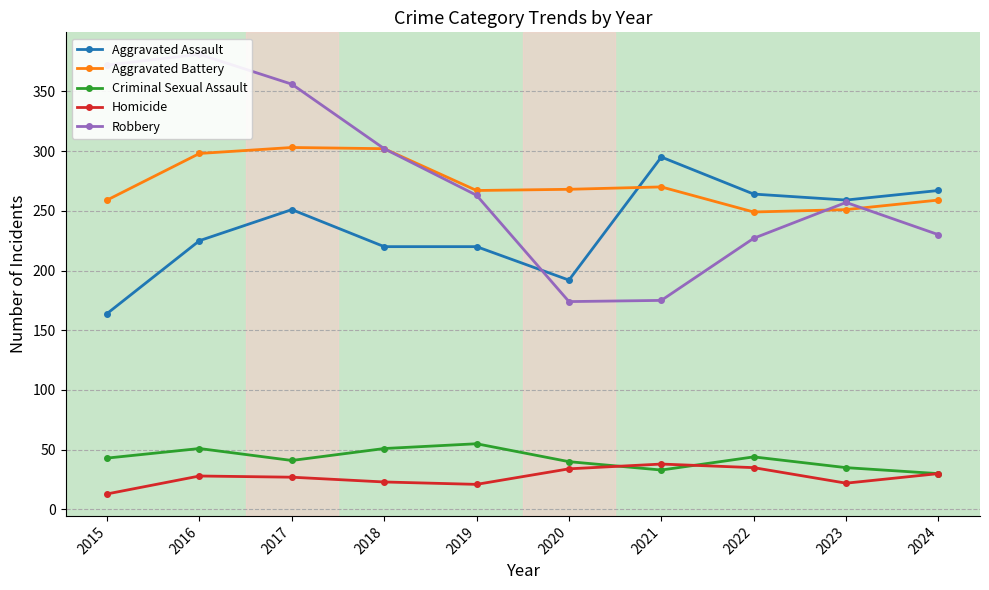

True or false: Criminal Sexual Assault and Homicide intersect in this chart.

True